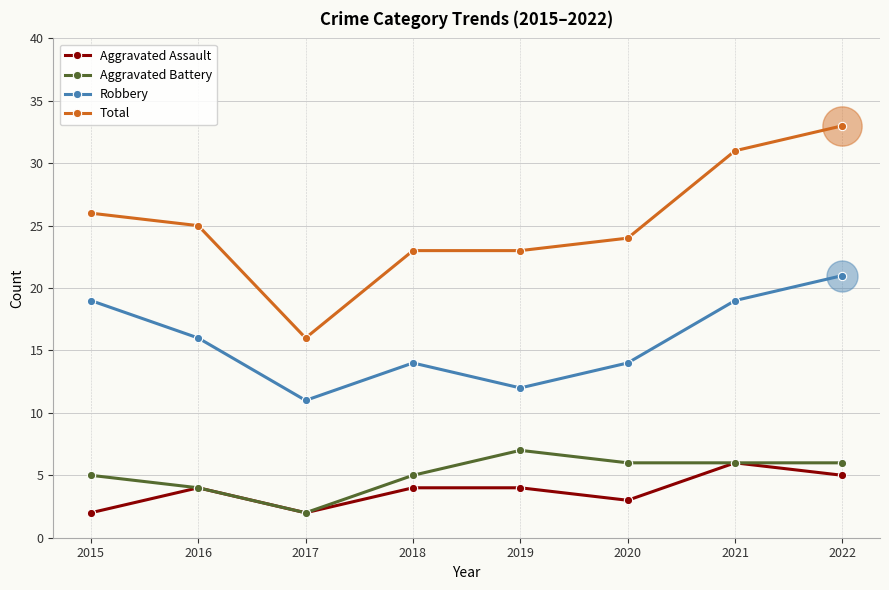

What is the difference between the highest and lowest values at 2015?

24